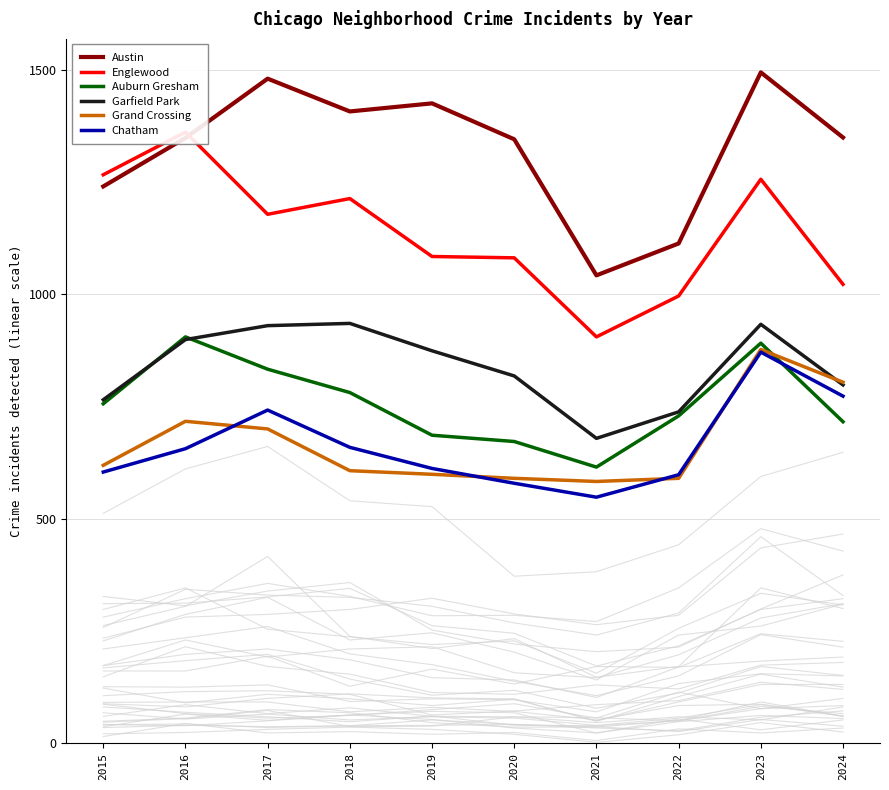

Where is Austin nearest to the value 1268?

2015